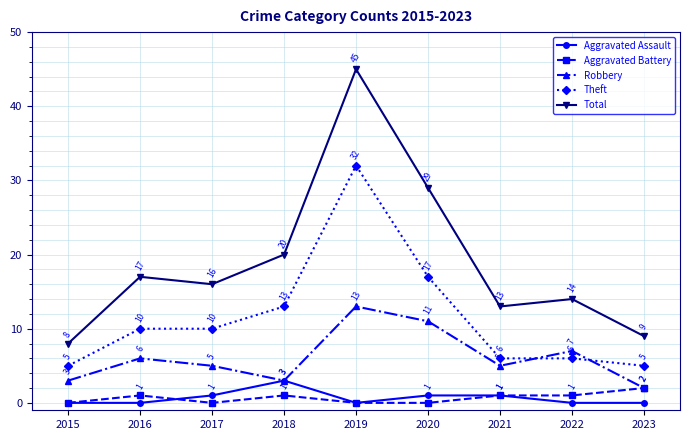

Between 2015 and 2017, which series saw the biggest shift?

Total